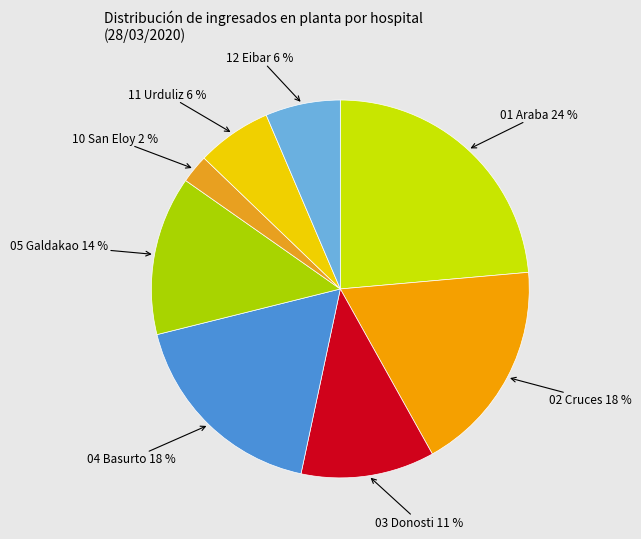

How many slices are in this pie chart?

8